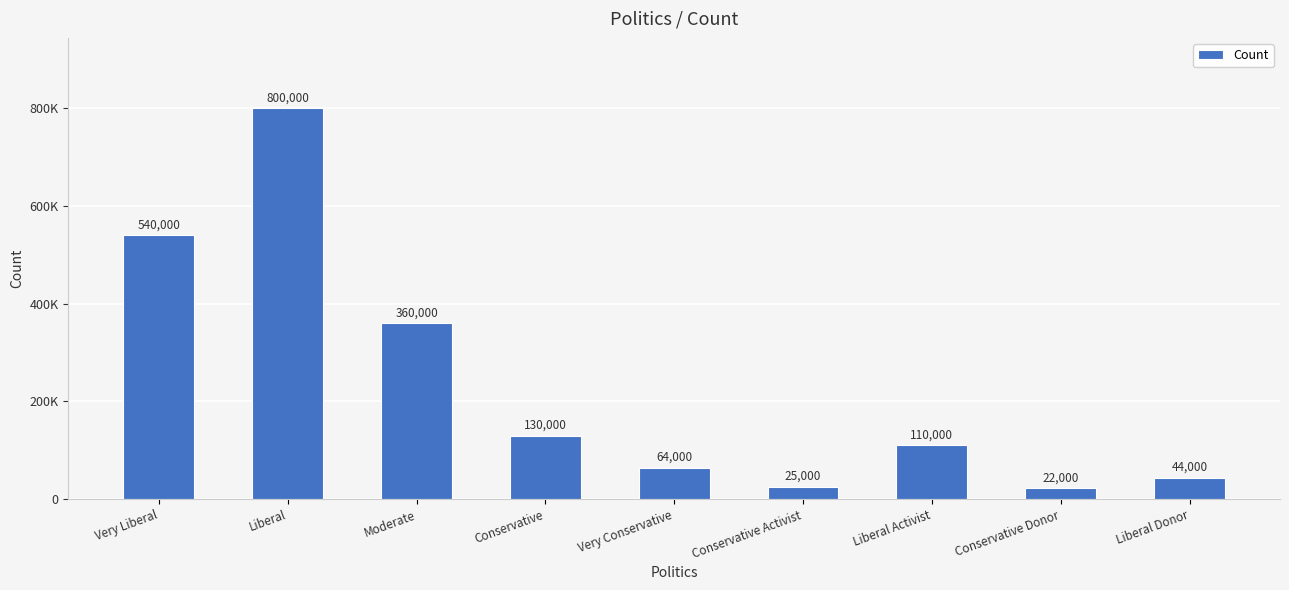

Does the chart contain any negative values?

No